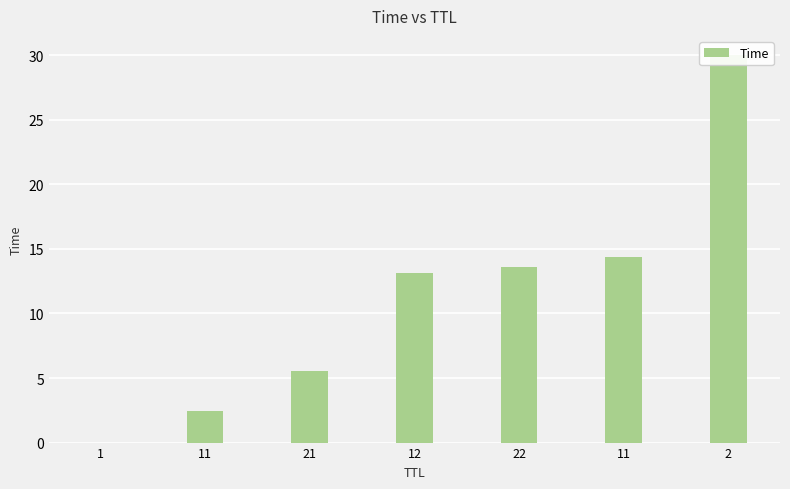

Reading left to right, list all the values displayed in this chart.

1=0.0	11=2.4	21=5.5	12=13.1	22=13.6	11=14.4	2=30.0